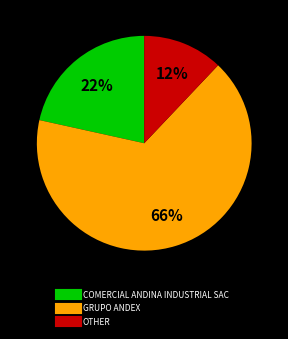

To the nearest percent, what is the difference between the OTHER and GRUPO ANDEX slice percentages?

54%